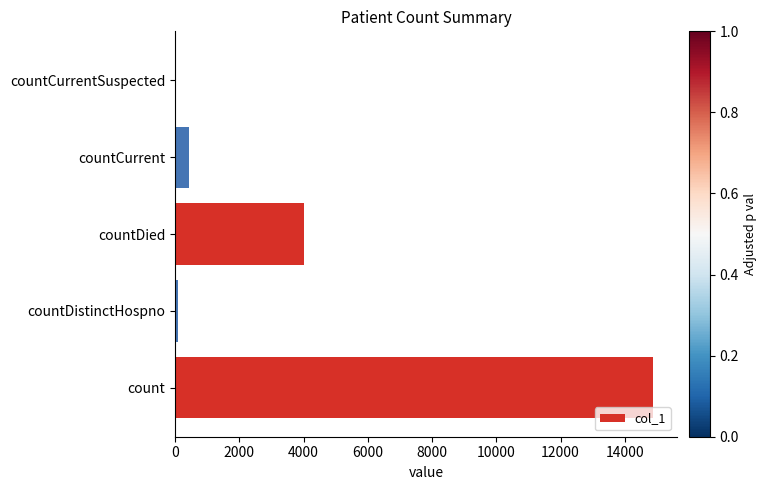

Reading top to bottom, transcribe all the data shown in this chart.

countCurrentSuspected=0	countCurrent=448	countDied=4012	countDistinctHospno=76	count=14887